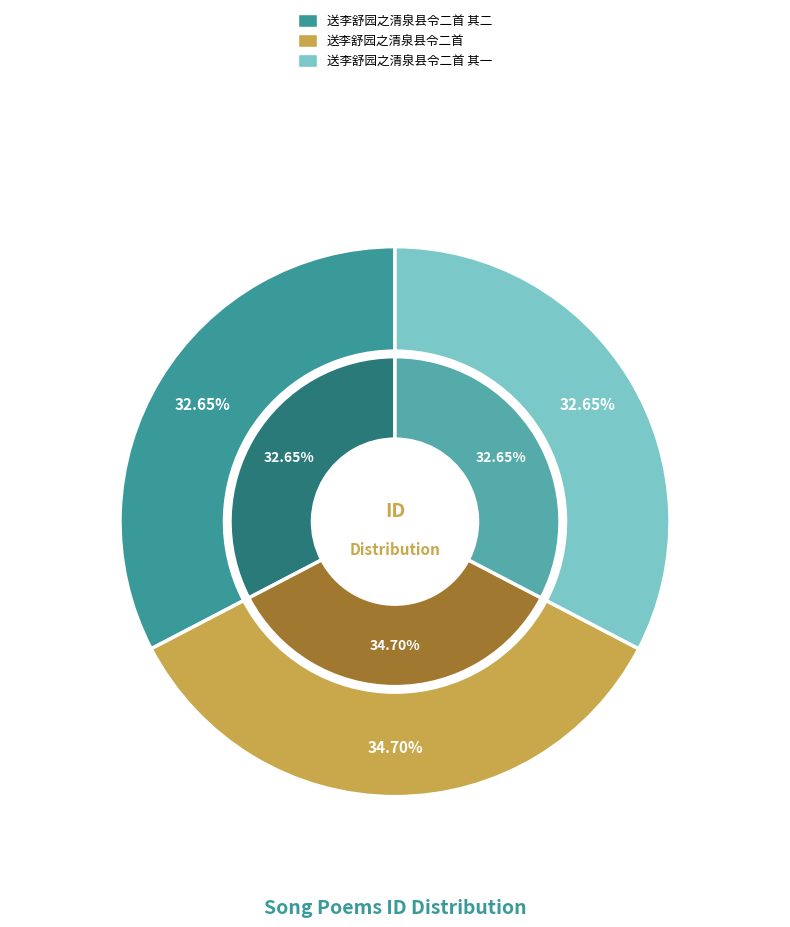

To the nearest percent, what is the difference between the 送李舒园之清泉县令二首 其一 and 送李舒园之清泉县令二首 slice percentages?

2%